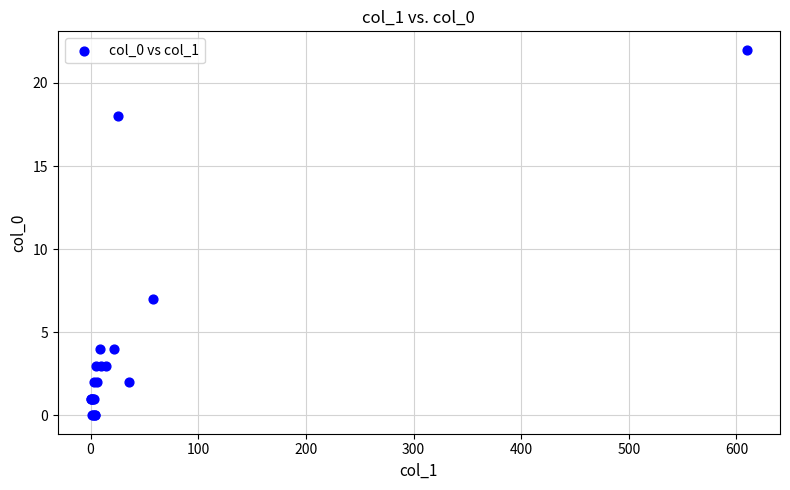

What Y value in the scatter plot is closest to 11?

7